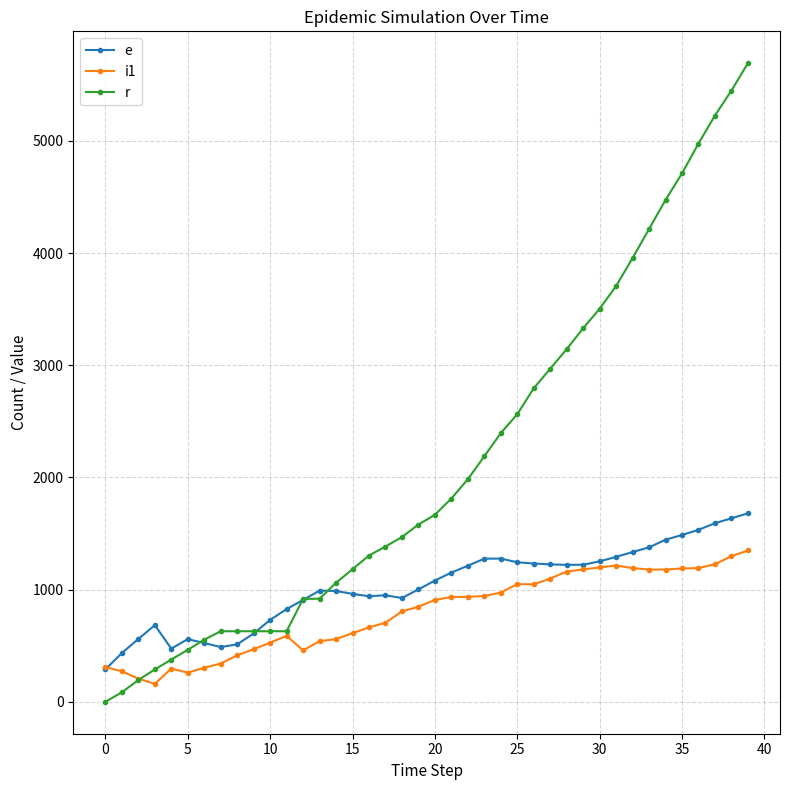

Which series has the largest total across all categories?

r